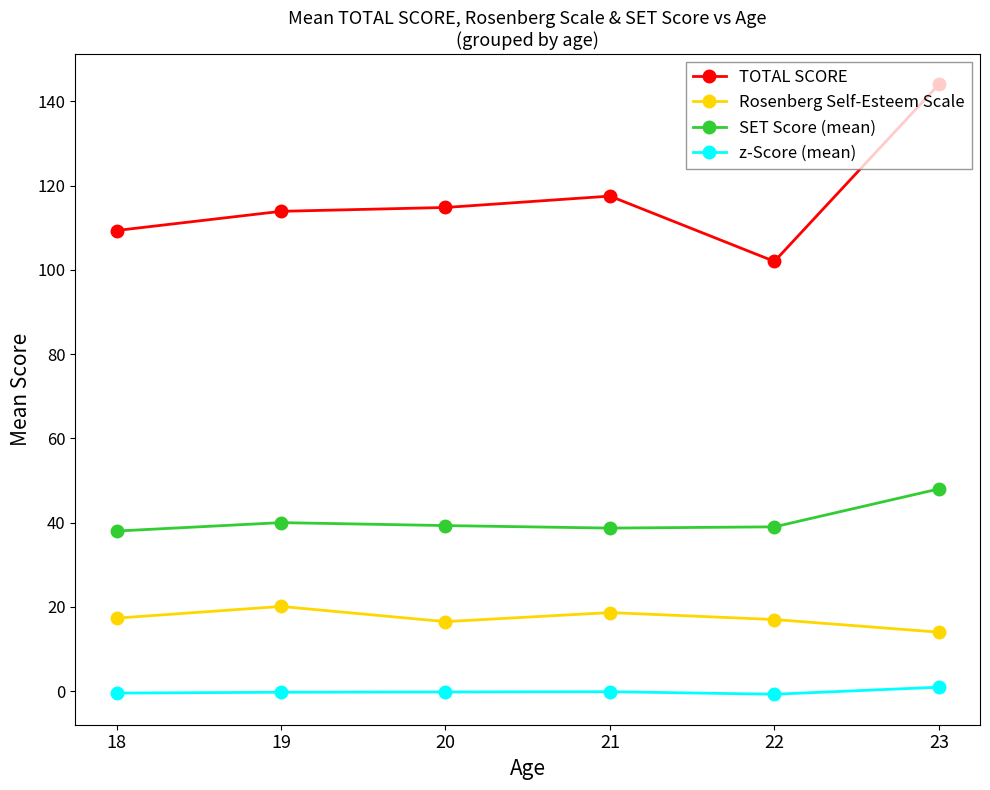

What is the maximum value for TOTAL SCORE?

144.0